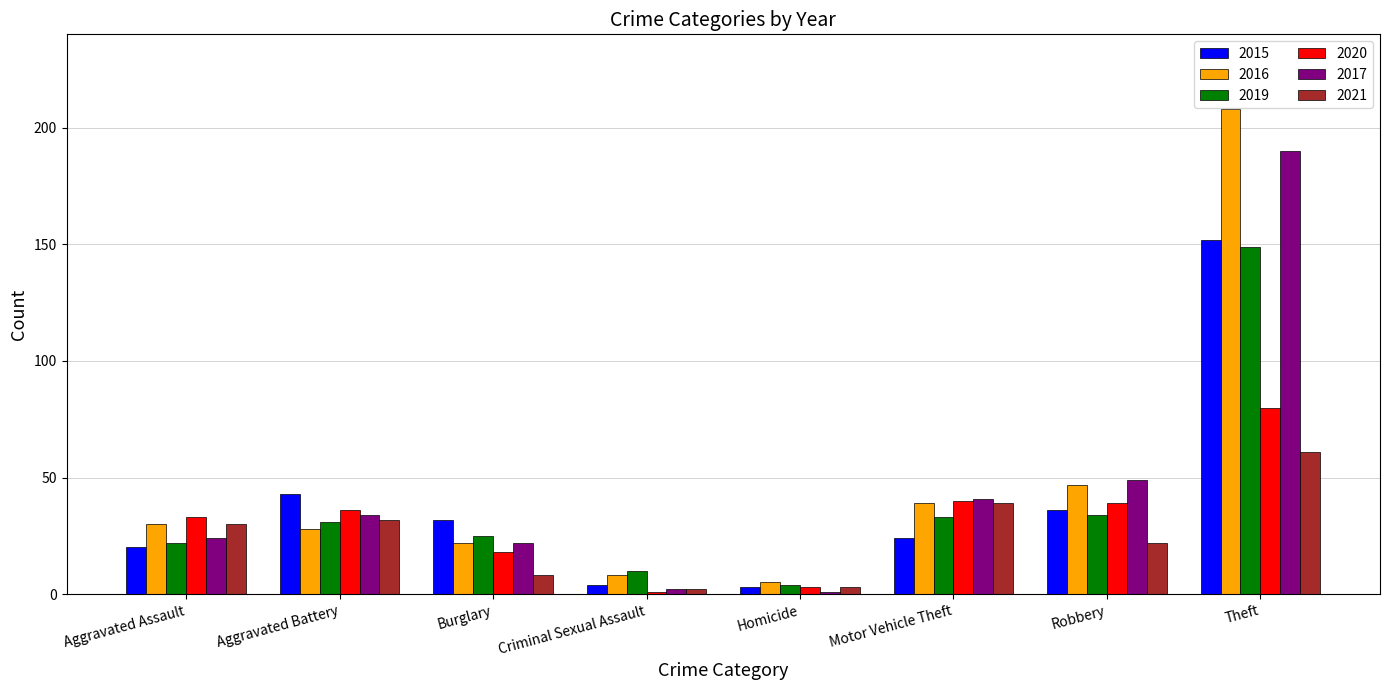

At which label is 2017 closest to 95?

Robbery